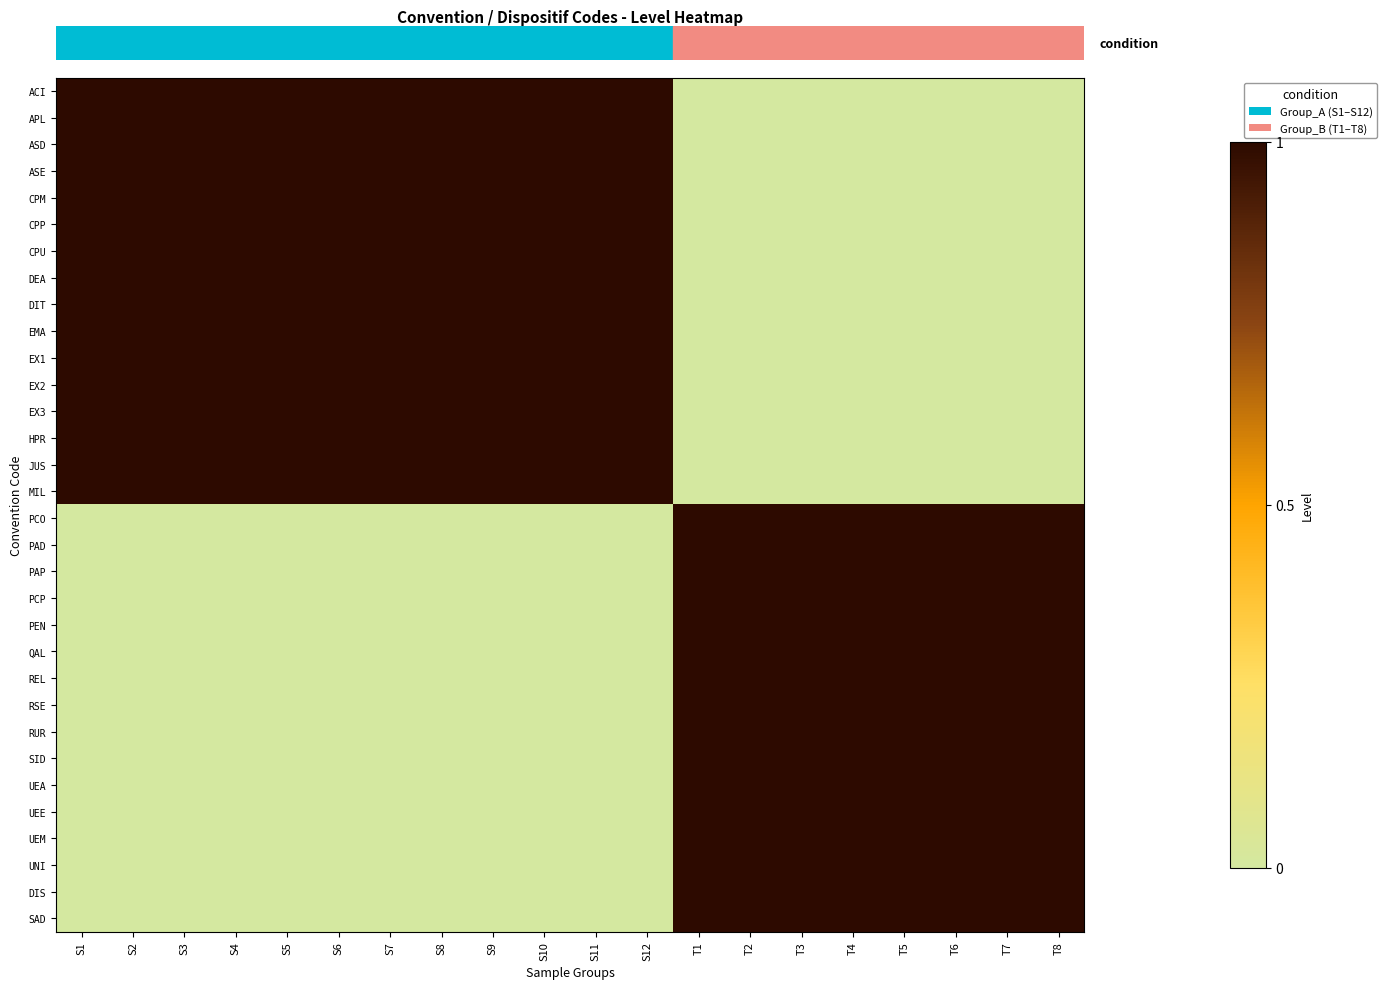

Which label corresponds to the largest value in the chart?

S1